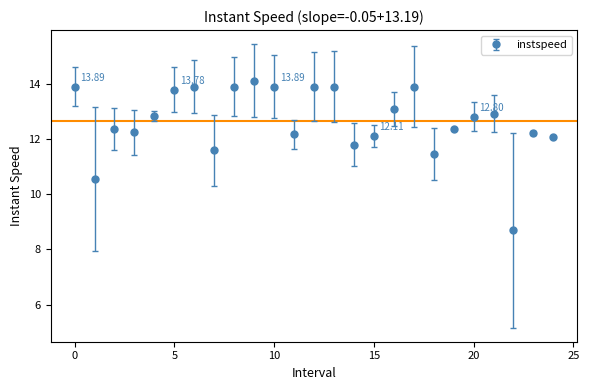

What is the average value?

12.7